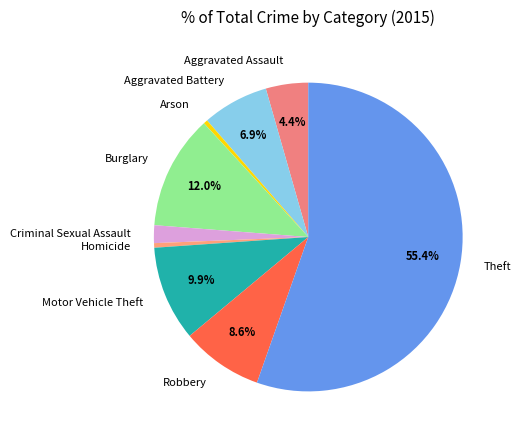

To the nearest percent, what portion does Motor Vehicle Theft represent?

10%